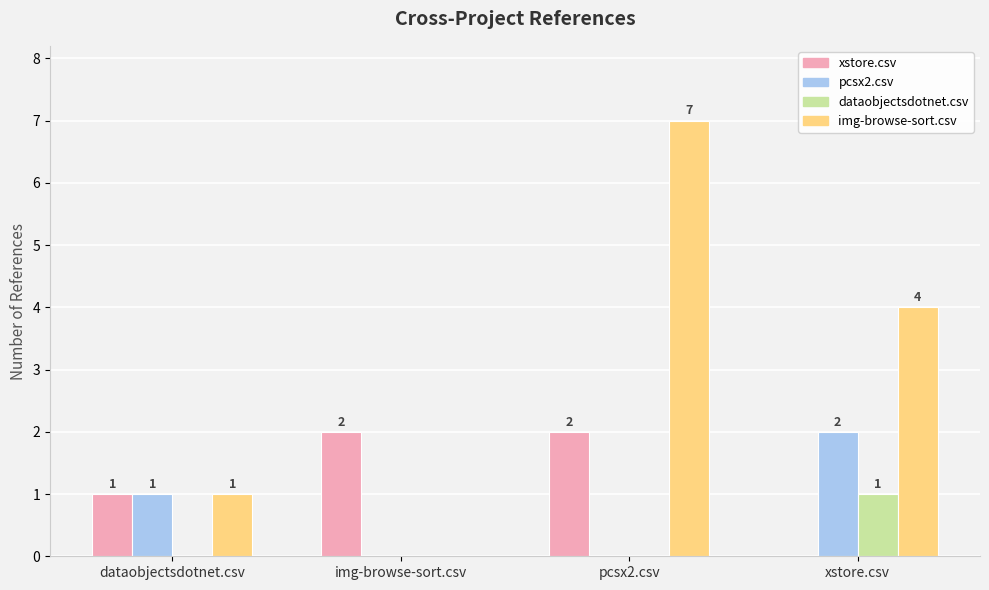

Is it true that pcsx2.csv equals 1 at dataobjectsdotnet.csv?

True